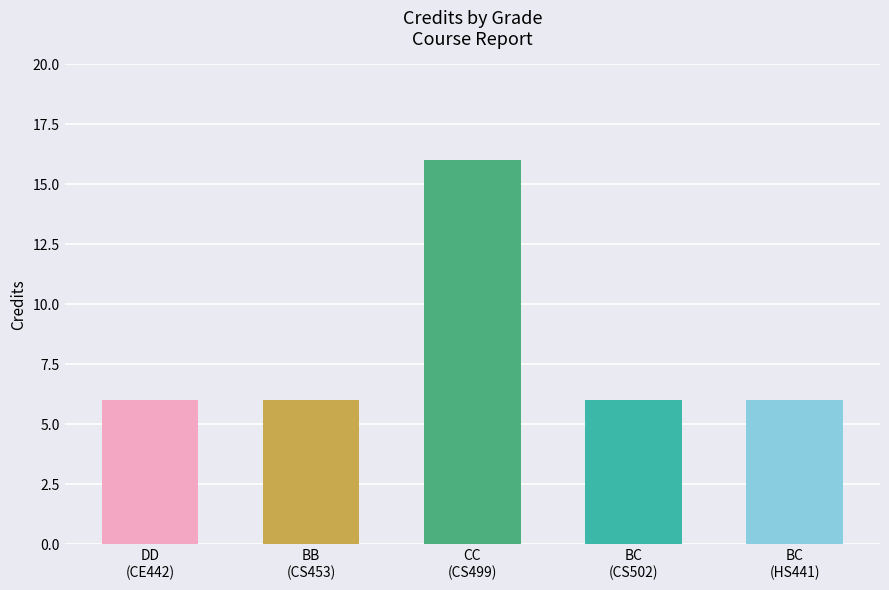

What is the average value?

8